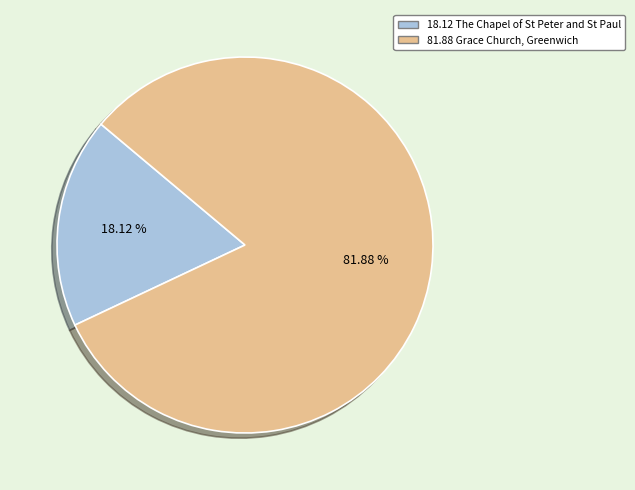

Is there a majority slice in this chart?

Yes